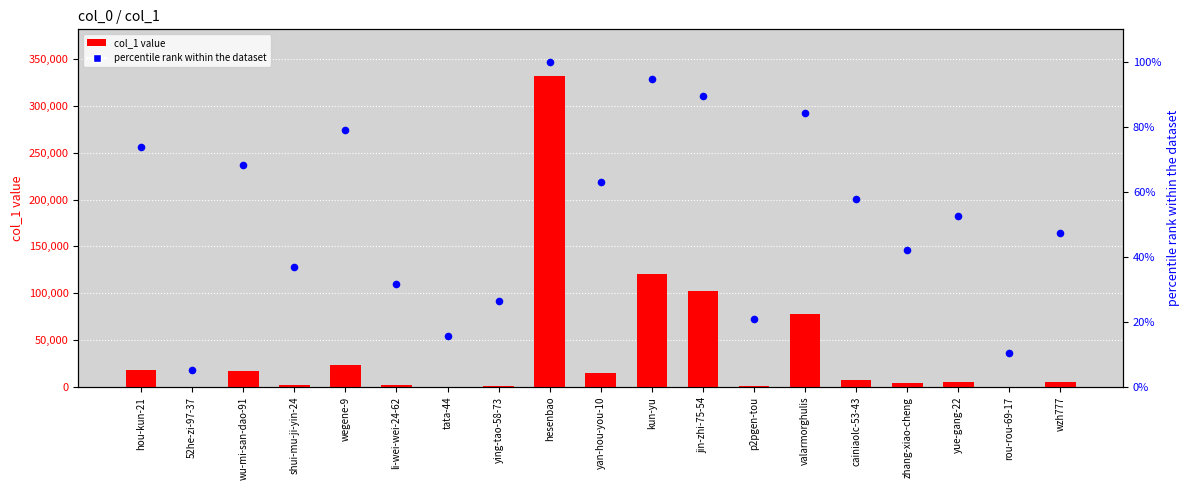

At how many categories does at least one series exceed 111937?

2